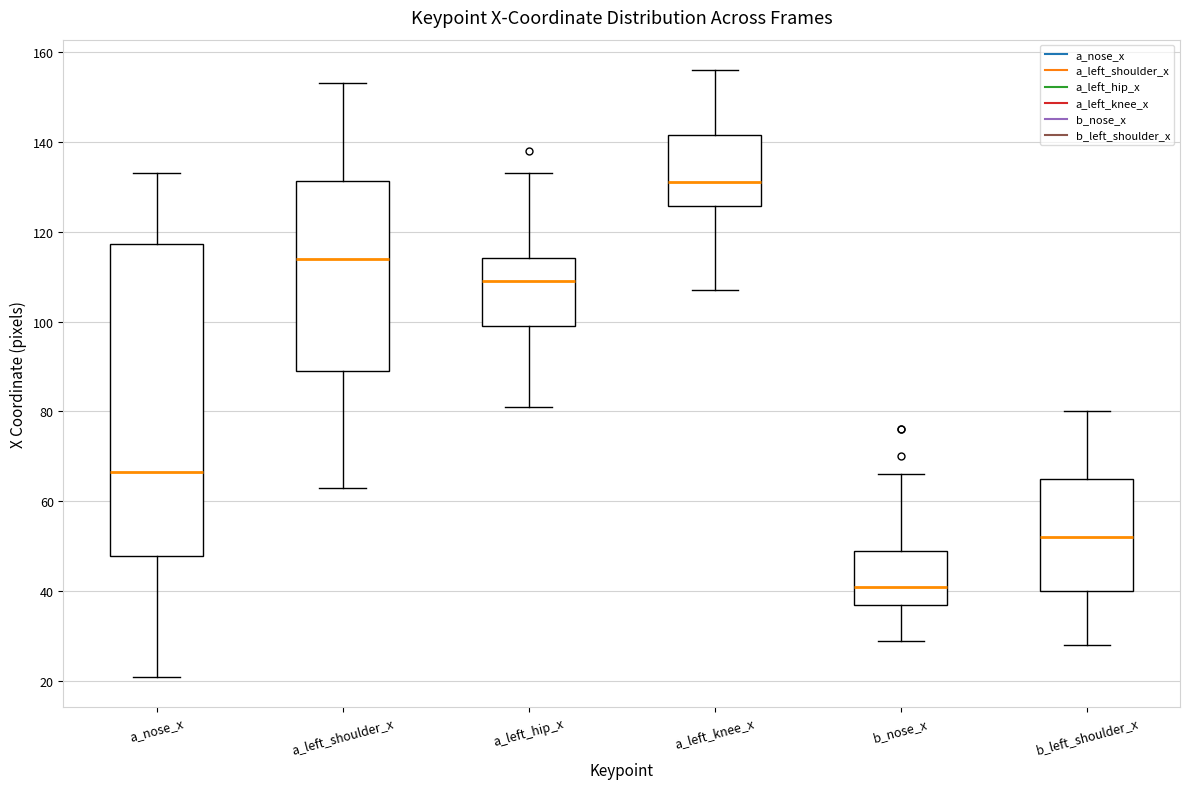

Reading left to right, transcribe this box plot: for each box, give where its median line is, the range the box spans, and where its two whiskers end, as read against the y-axis. The values are not printed on the chart, so give them approximately, as read against the axis.

a_nose_x: median 66, box 48 to 118, whiskers 22 to 134
a_left_shoulder_x: median 114, box 90 to 132, whiskers 64 to 154
a_left_hip_x: median 110, box 100 to 114, whiskers 82 to 134
a_left_knee_x: median 132, box 126 to 142, whiskers 108 to 156
b_nose_x: median 42, box 38 to 50, whiskers 30 to 66
b_left_shoulder_x: median 52, box 40 to 66, whiskers 28 to 80